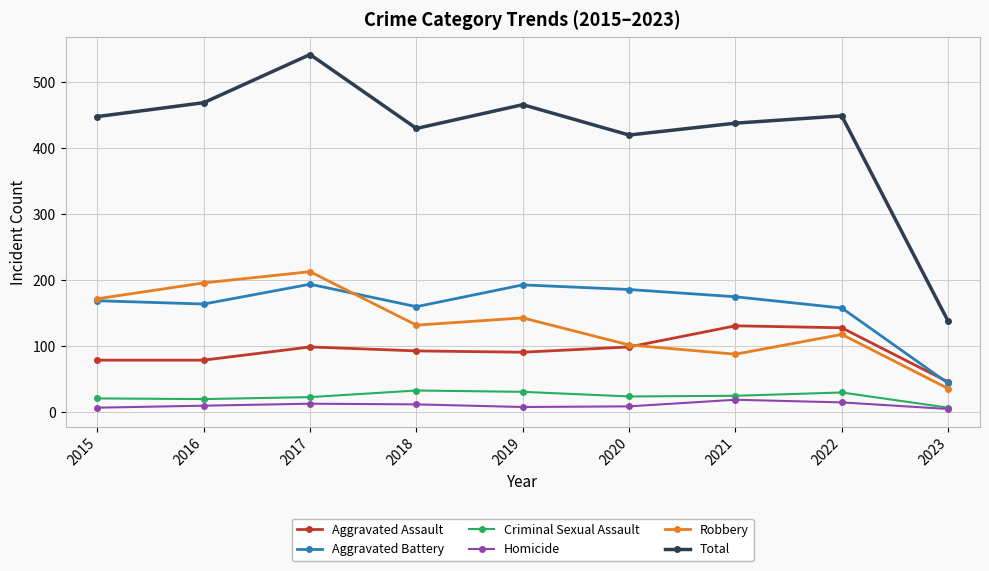

True or false: Homicide and Total cross at least once.

False